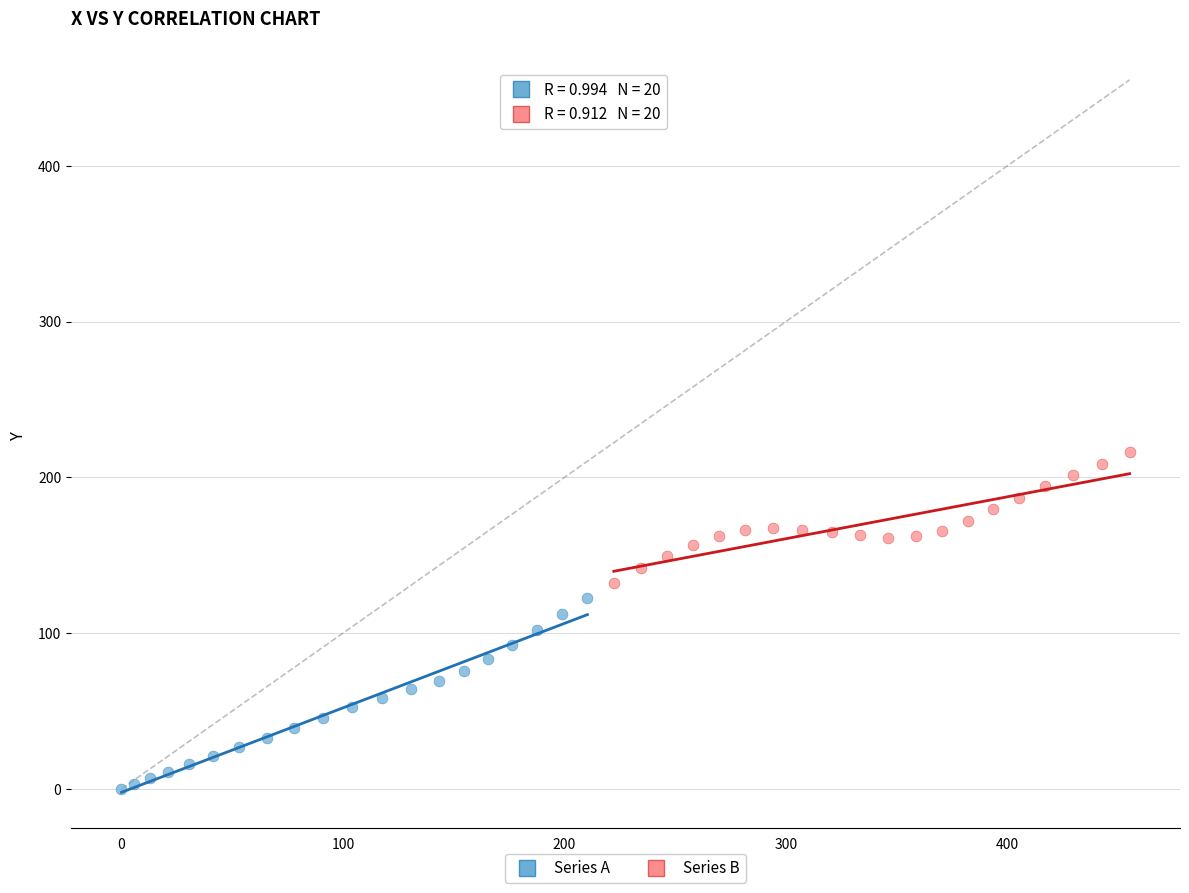

Which series contains the lowest Y value?

Series A